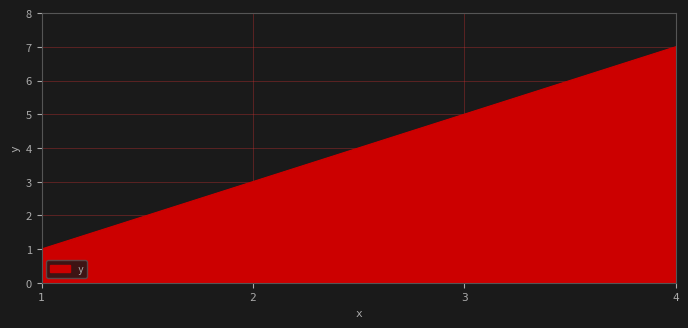

Between 2 and 4, which is larger?

4